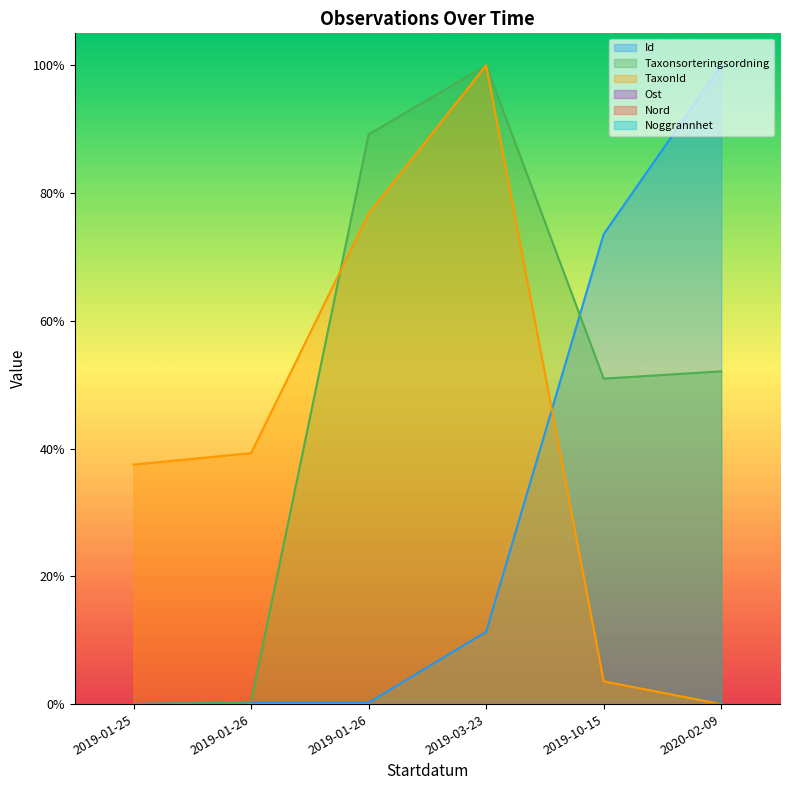

What value does the Taxonsorteringsordning series have at 2019-01-26?

0.9